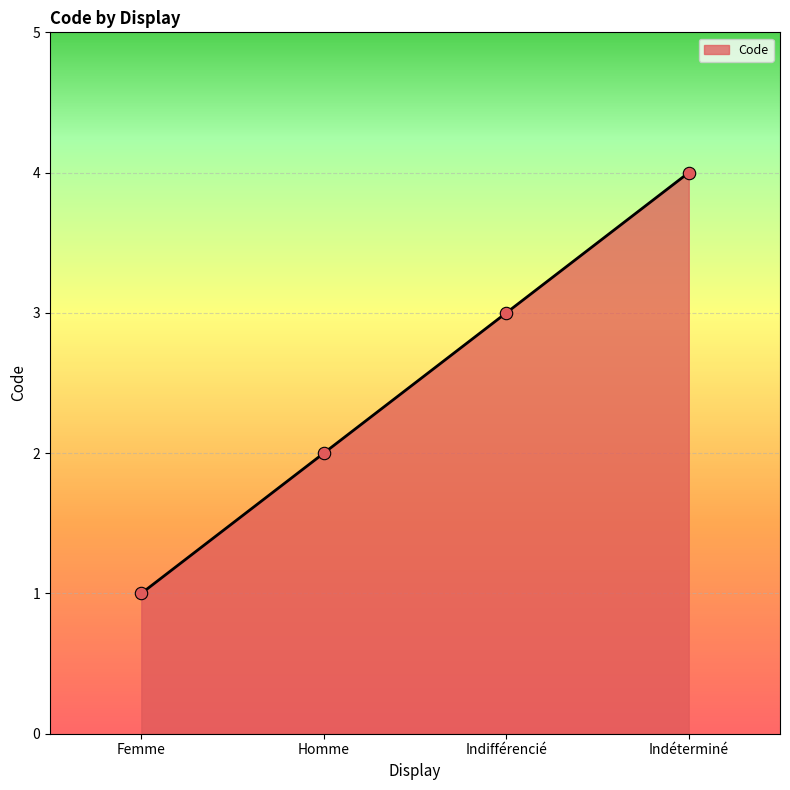

Between Homme and Indéterminé, which is larger?

Indéterminé